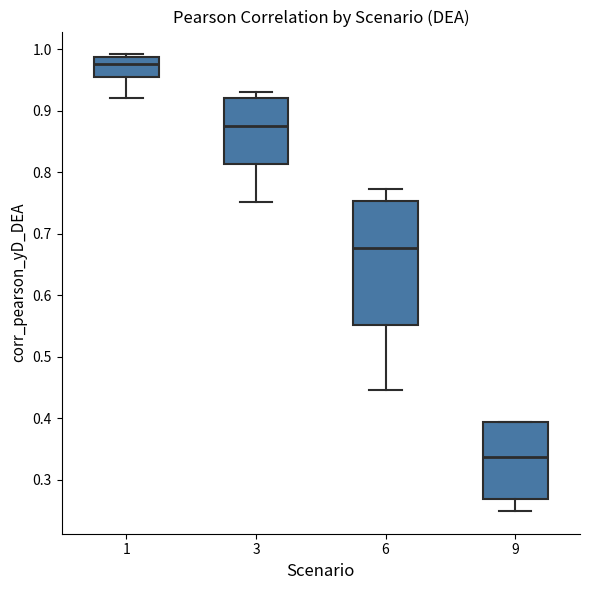

Reading left to right, read every box against the y-axis: the position of its median line, the range the box covers, and the ends of its whiskers. The values are not printed on the chart, so give them approximately, as read against the axis.

1: median 0.98, box 0.95 to 0.99, whiskers 0.92 to 0.99 (just above the box's upper edge)
3: median 0.87, box 0.81 to 0.92, whiskers 0.75 to 0.93
6: median 0.68, box 0.55 to 0.75, whiskers 0.45 to 0.77
9: median 0.34, box 0.27 to 0.39, whiskers 0.25 to 0.39